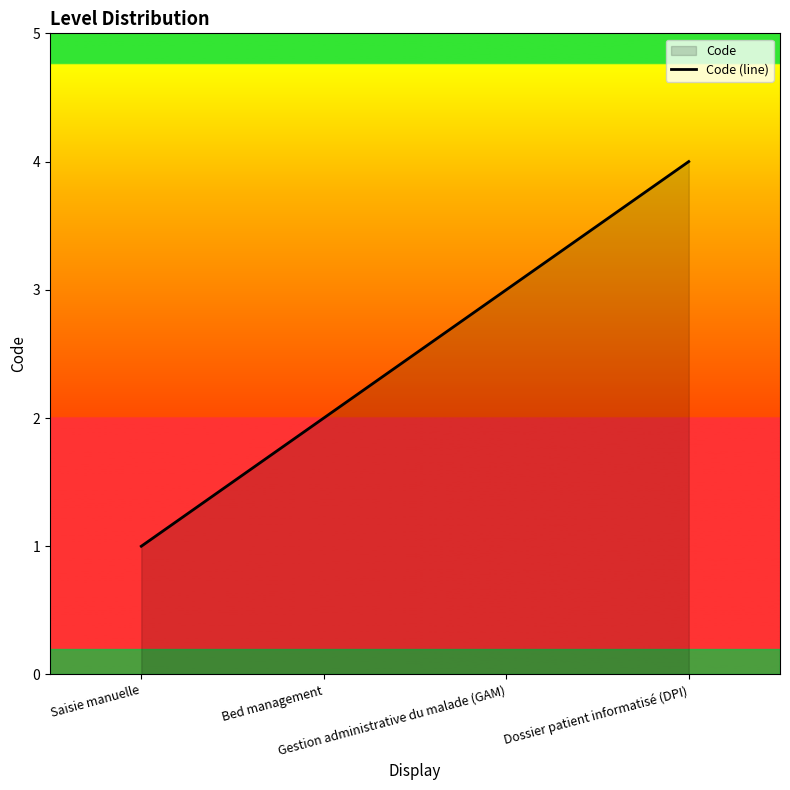

What is the greatest value displayed?

4.0